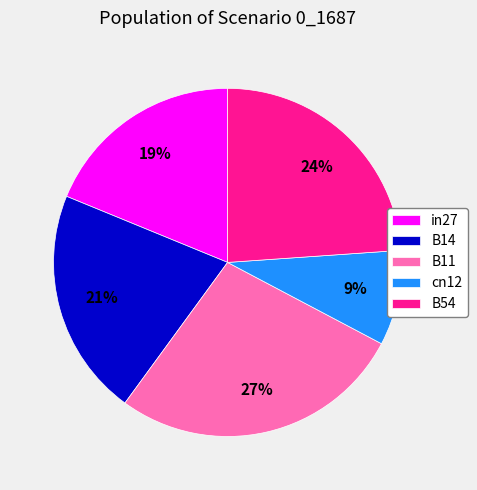

The cn12 slice represents 9% of the pie. True or false?

True